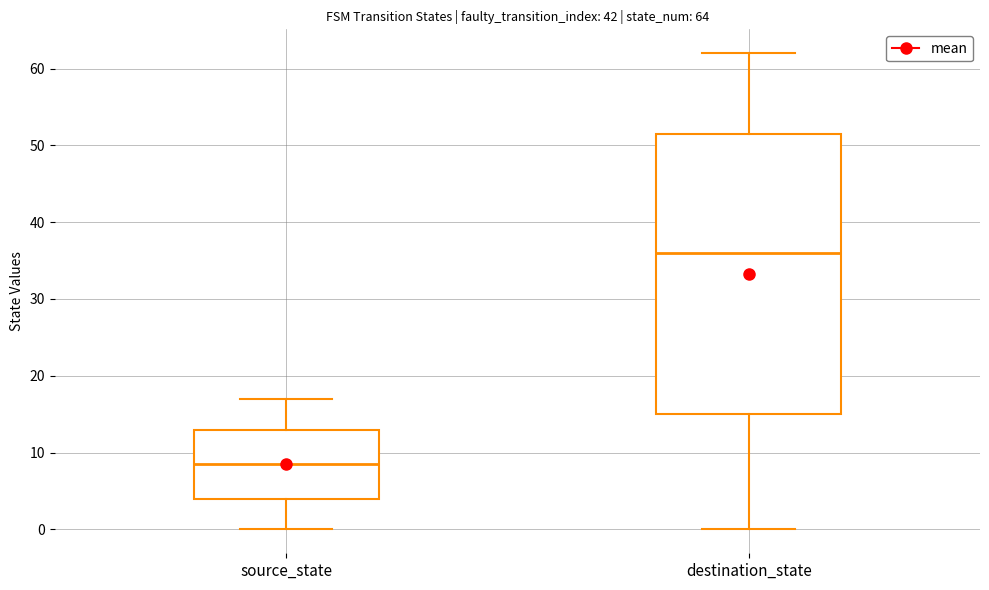

Which box is the tallest, from its lower edge to its upper edge?

destination_state